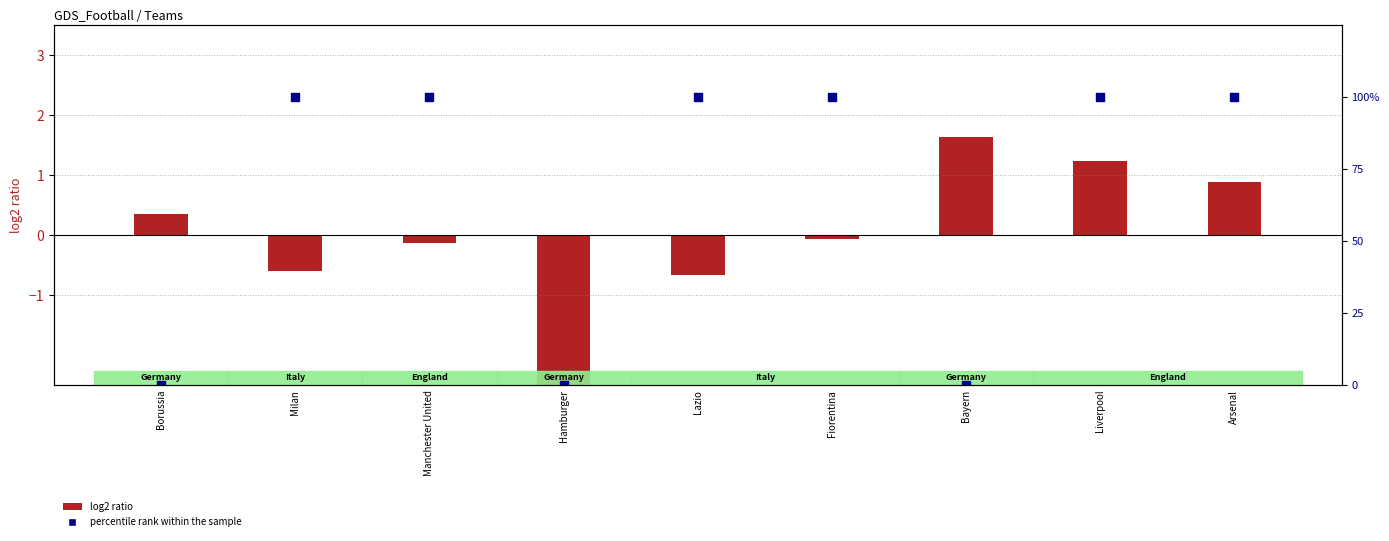

At how many categories does at least one series exceed 0?

8